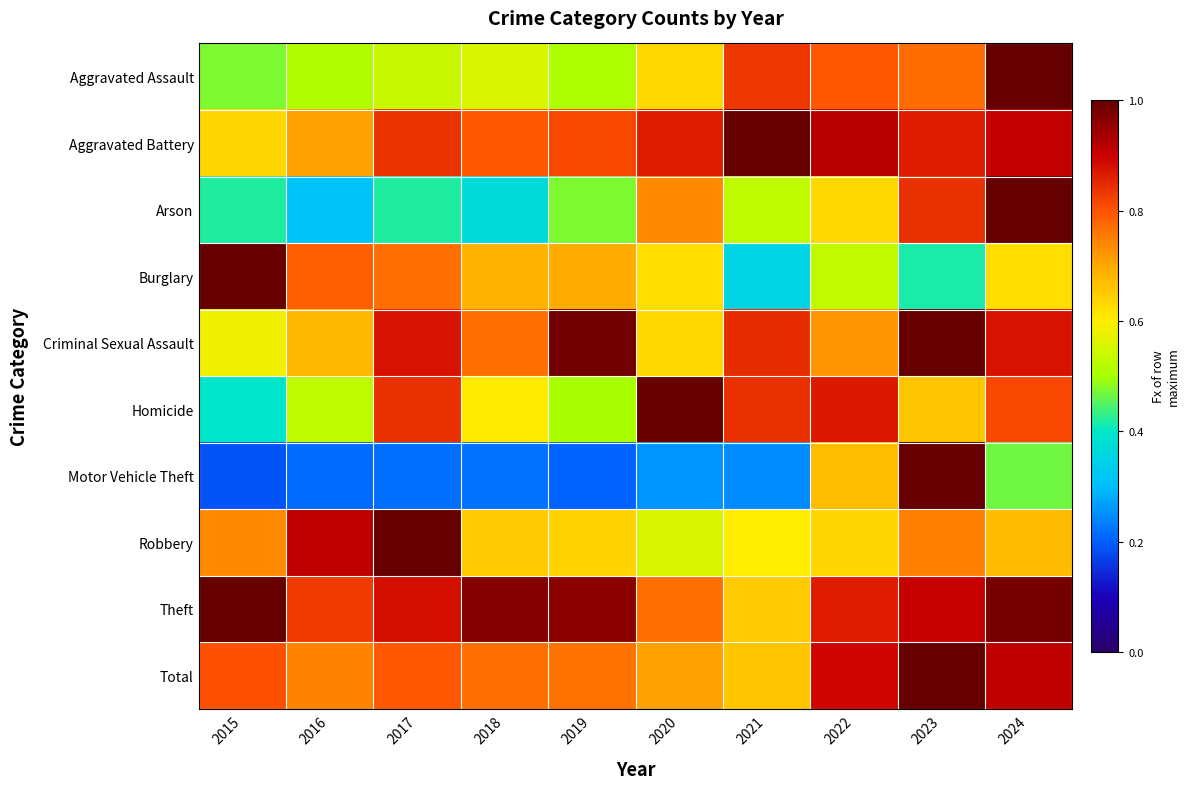

Which series changed the most between 2015 and 2020?

Homicide